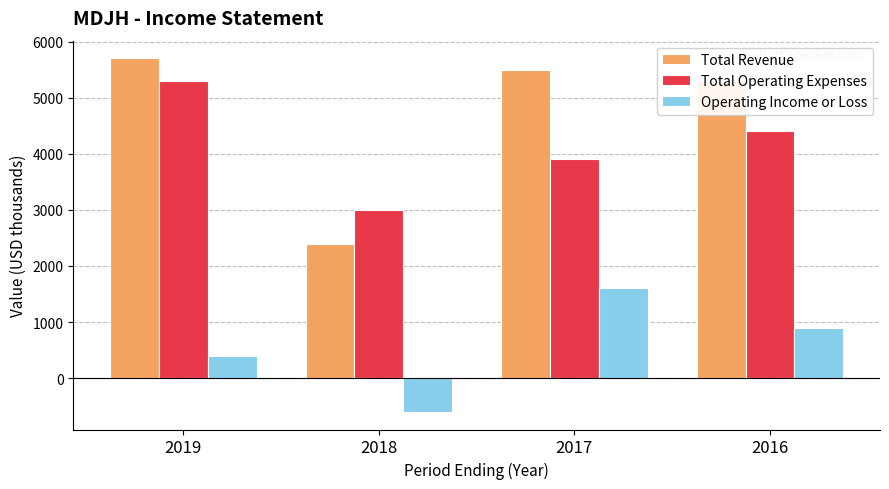

How many bars are there in each group?

3